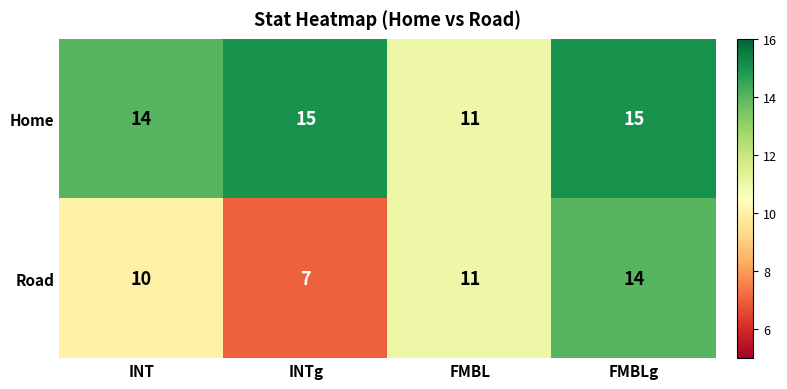

True or false: Home has a value of 14 at INT.

True